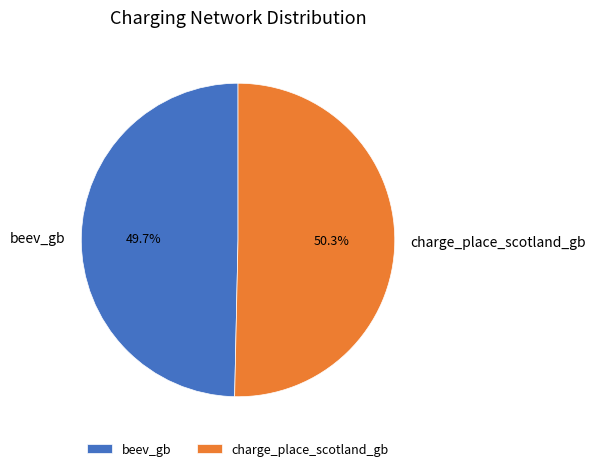

What percentage is NOT represented by charge_place_scotland_gb?

49.7%